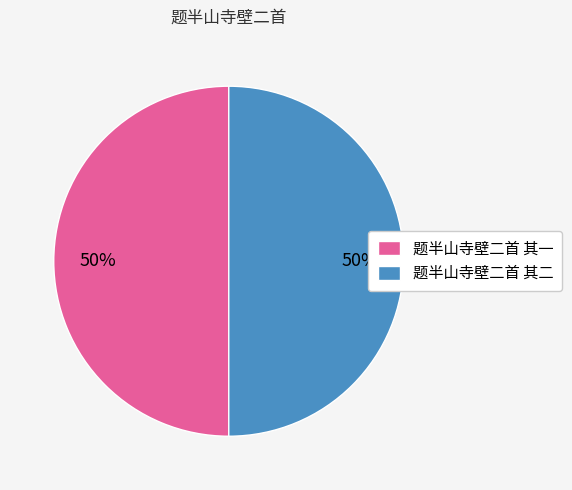

To the nearest percent, what is the average slice percentage?

50%